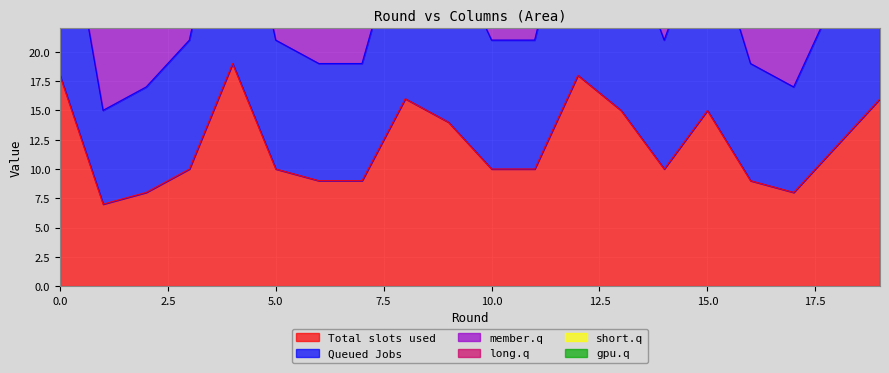

What is the total value across all series at 7?

150